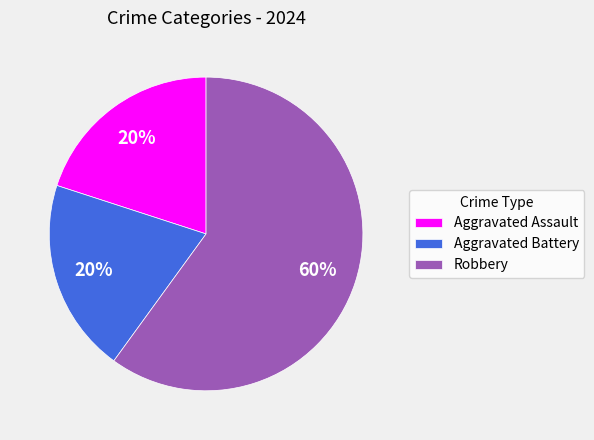

To the nearest percent, what portion does Aggravated Battery represent?

20%